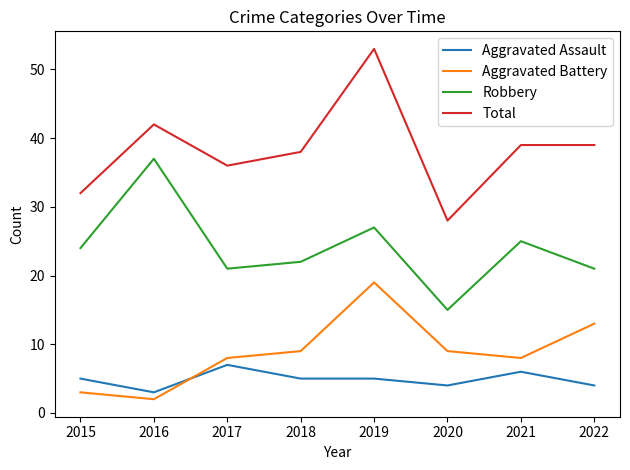

How many lines are shown in the chart?

4